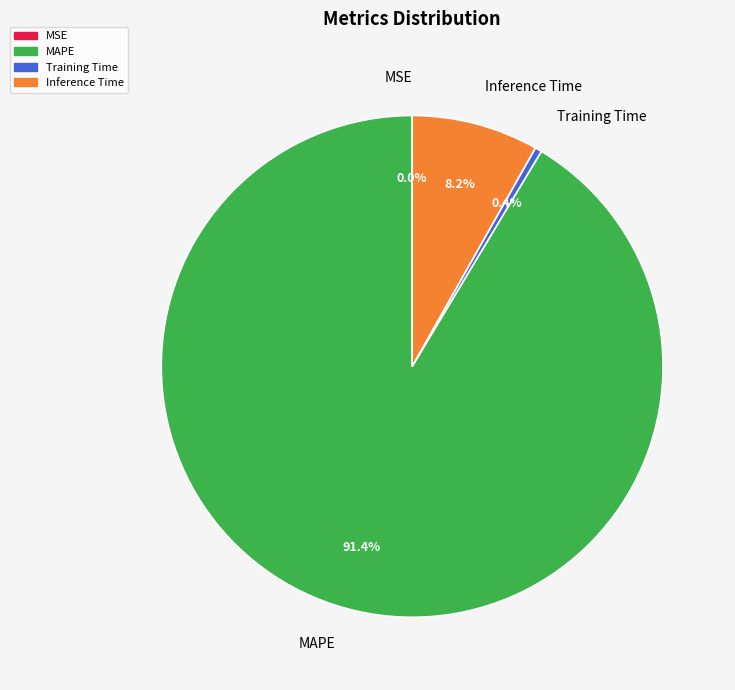

Is there any slice that represents more than half of the pie?

Yes